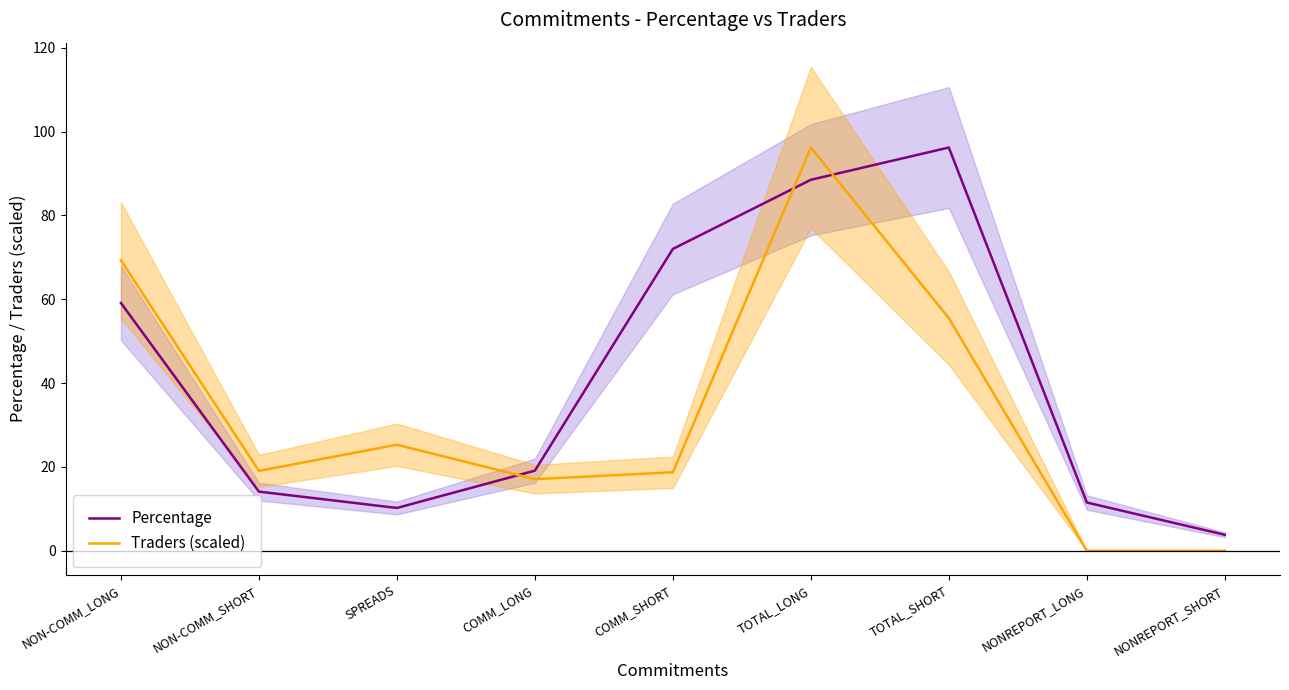

What is the approximate value of Traders (scaled) at TOTAL_SHORT?

55.5